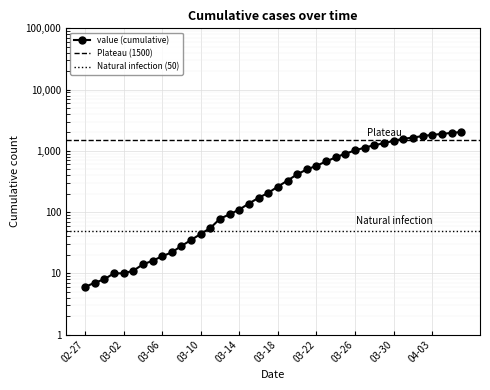

True or false: the data shows 1824 at 04-03.

True